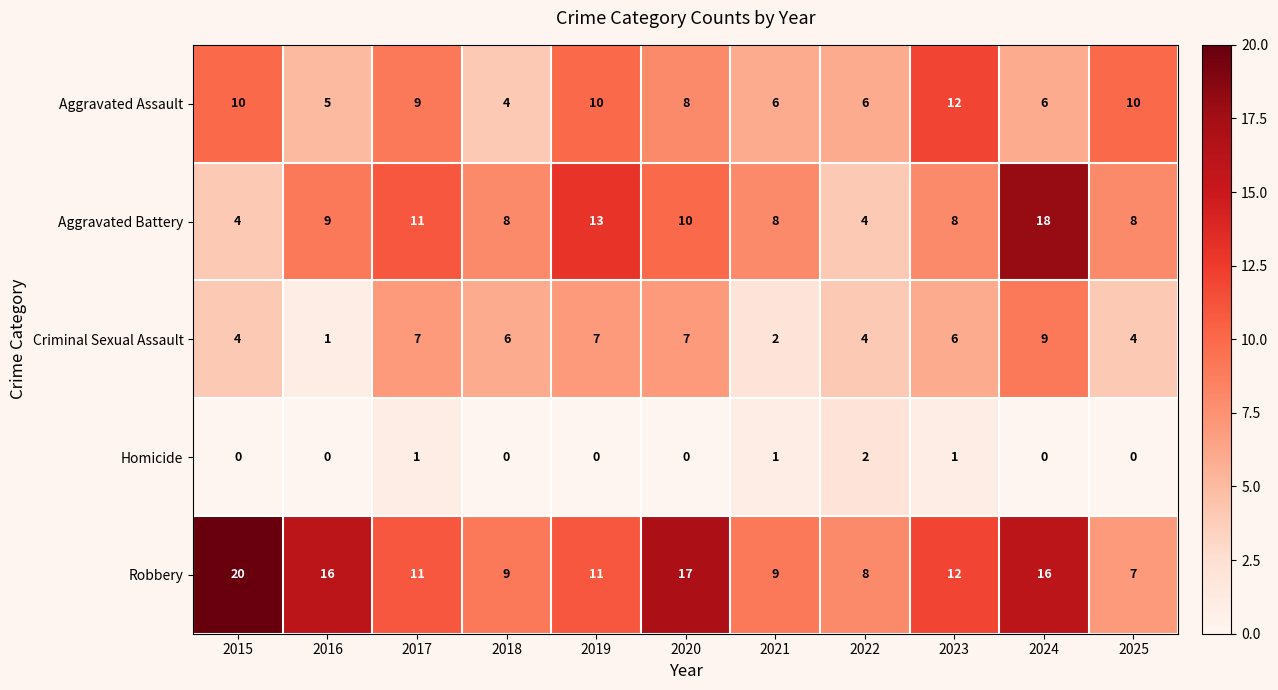

List the series in order of their peak value, highest first.

Robbery, Aggravated Battery, Aggravated Assault, Criminal Sexual Assault, Homicide